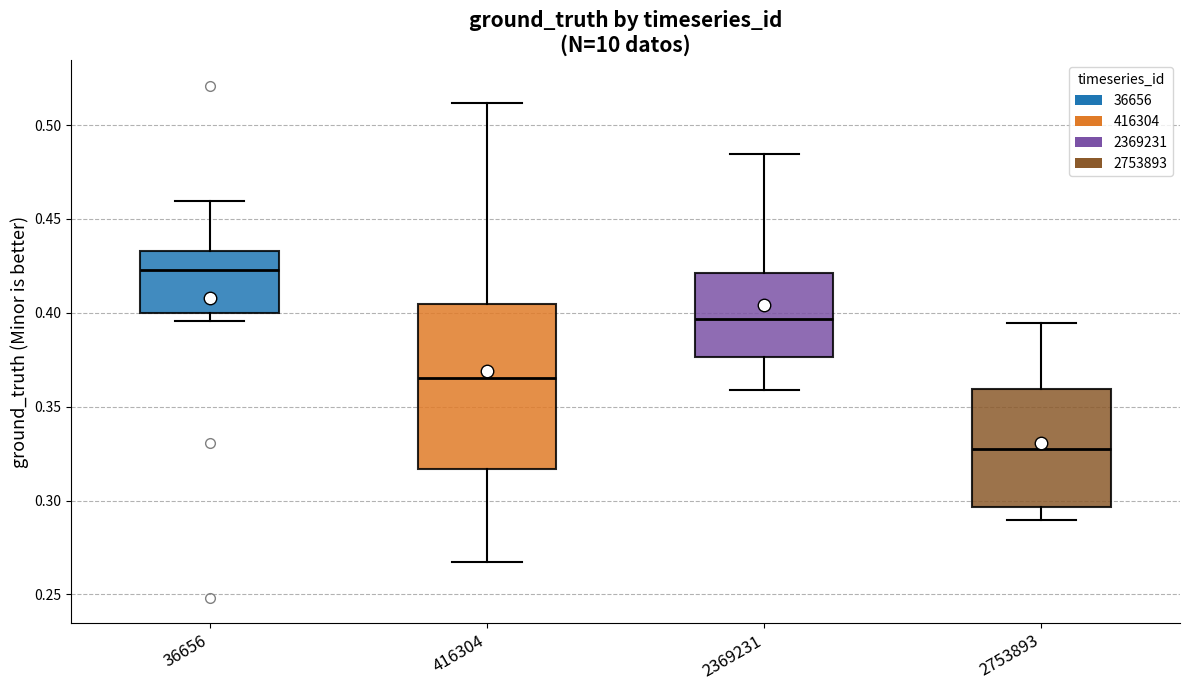

Reading left to right, transcribe this box plot: for each box, give where its median line is, the range the box spans, and where its two whiskers end, as read against the y-axis. The values are not printed on the chart, so give them approximately, as read against the axis.

36656: median 0.425, box 0.400 to 0.435, whiskers 0.395 to 0.460
416304: median 0.365, box 0.315 to 0.405, whiskers 0.265 to 0.510
2369231: median 0.395, box 0.375 to 0.420, whiskers 0.360 to 0.485
2753893: median 0.325, box 0.295 to 0.360, whiskers 0.290 to 0.395